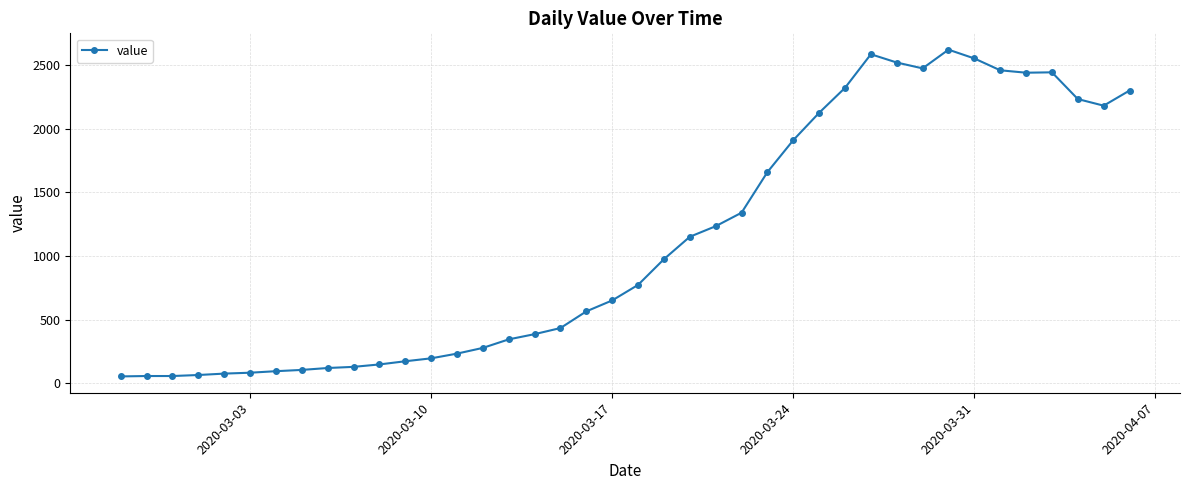

What is the greatest value displayed?

2622